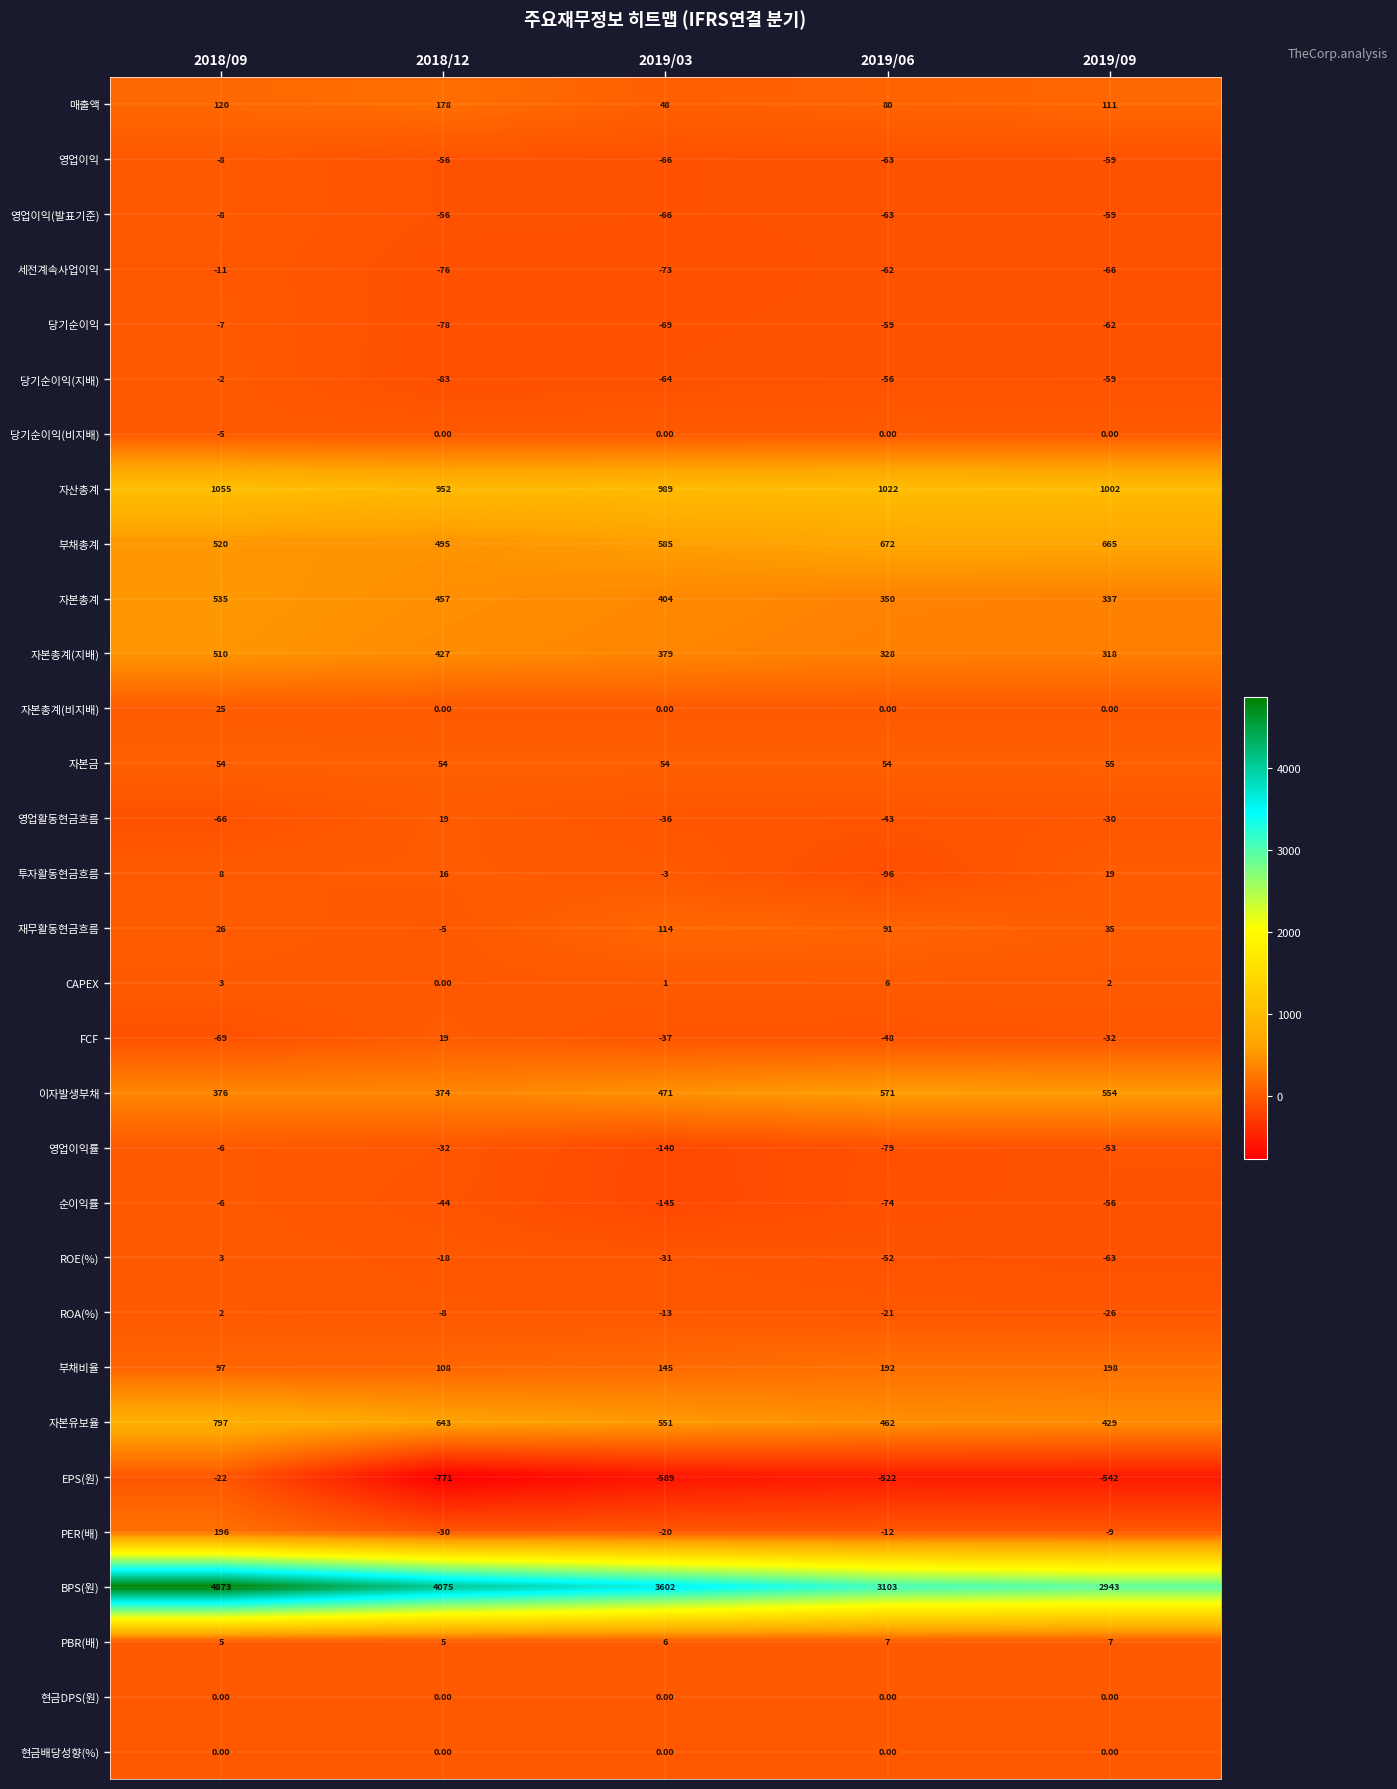

Rank the categories by 영업활동현금흐름 value from lowest to highest.

2018/09, 2019/06, 2019/03, 2019/09, 2018/12